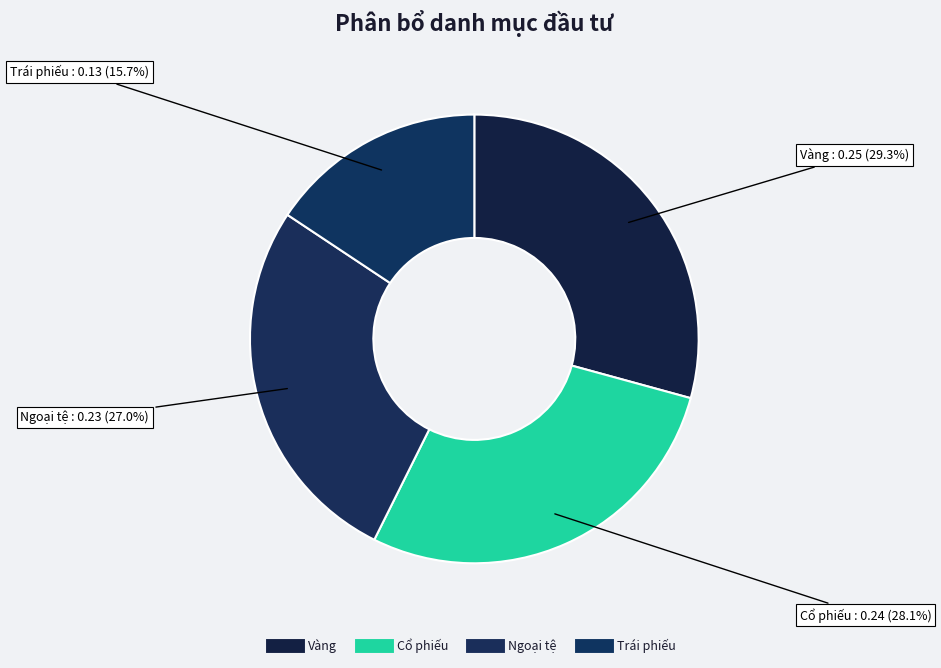

How many slices are in this pie chart?

4